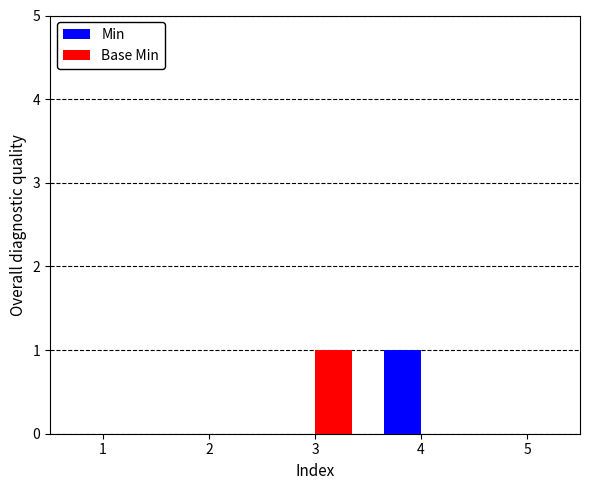

Reading left to right, list all the values displayed in this chart.

Min: 0	0	0	1	0
Base Min: 0	0	1	0	0